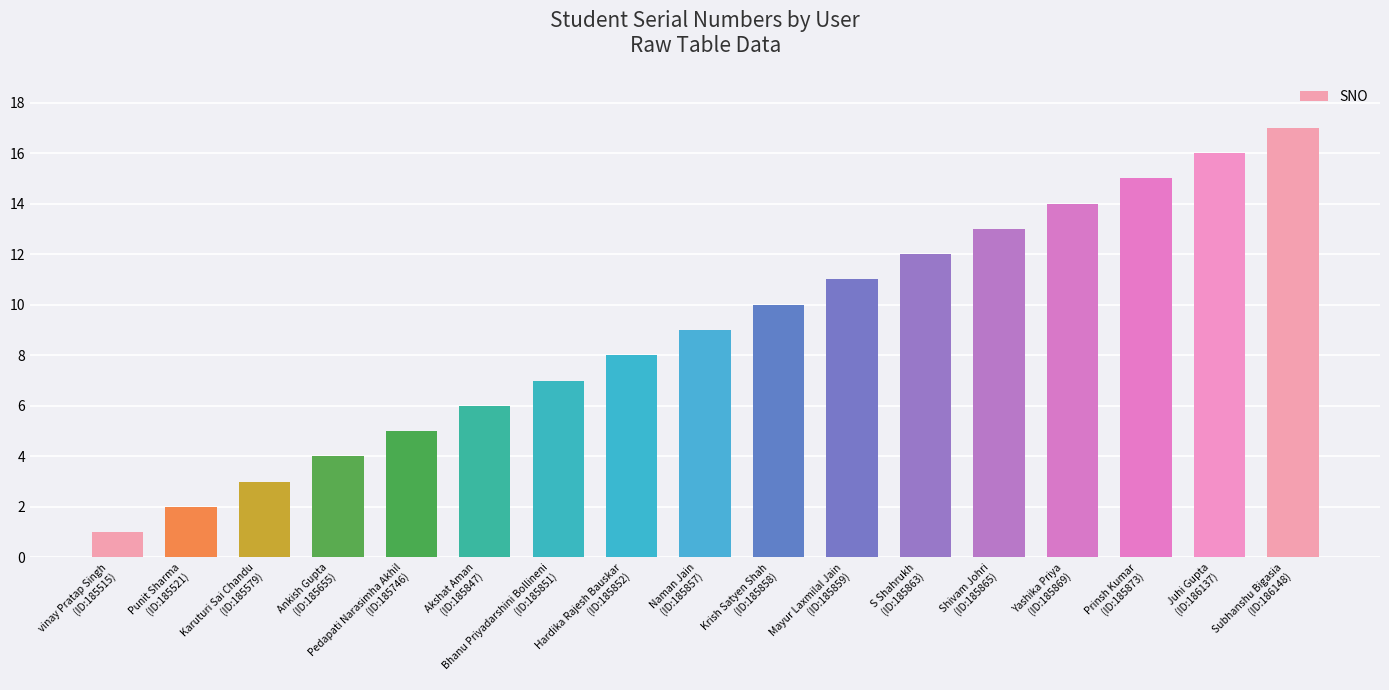

Which label corresponds to the smallest value in the chart?

vinay Pratap Singh
(ID:185515)